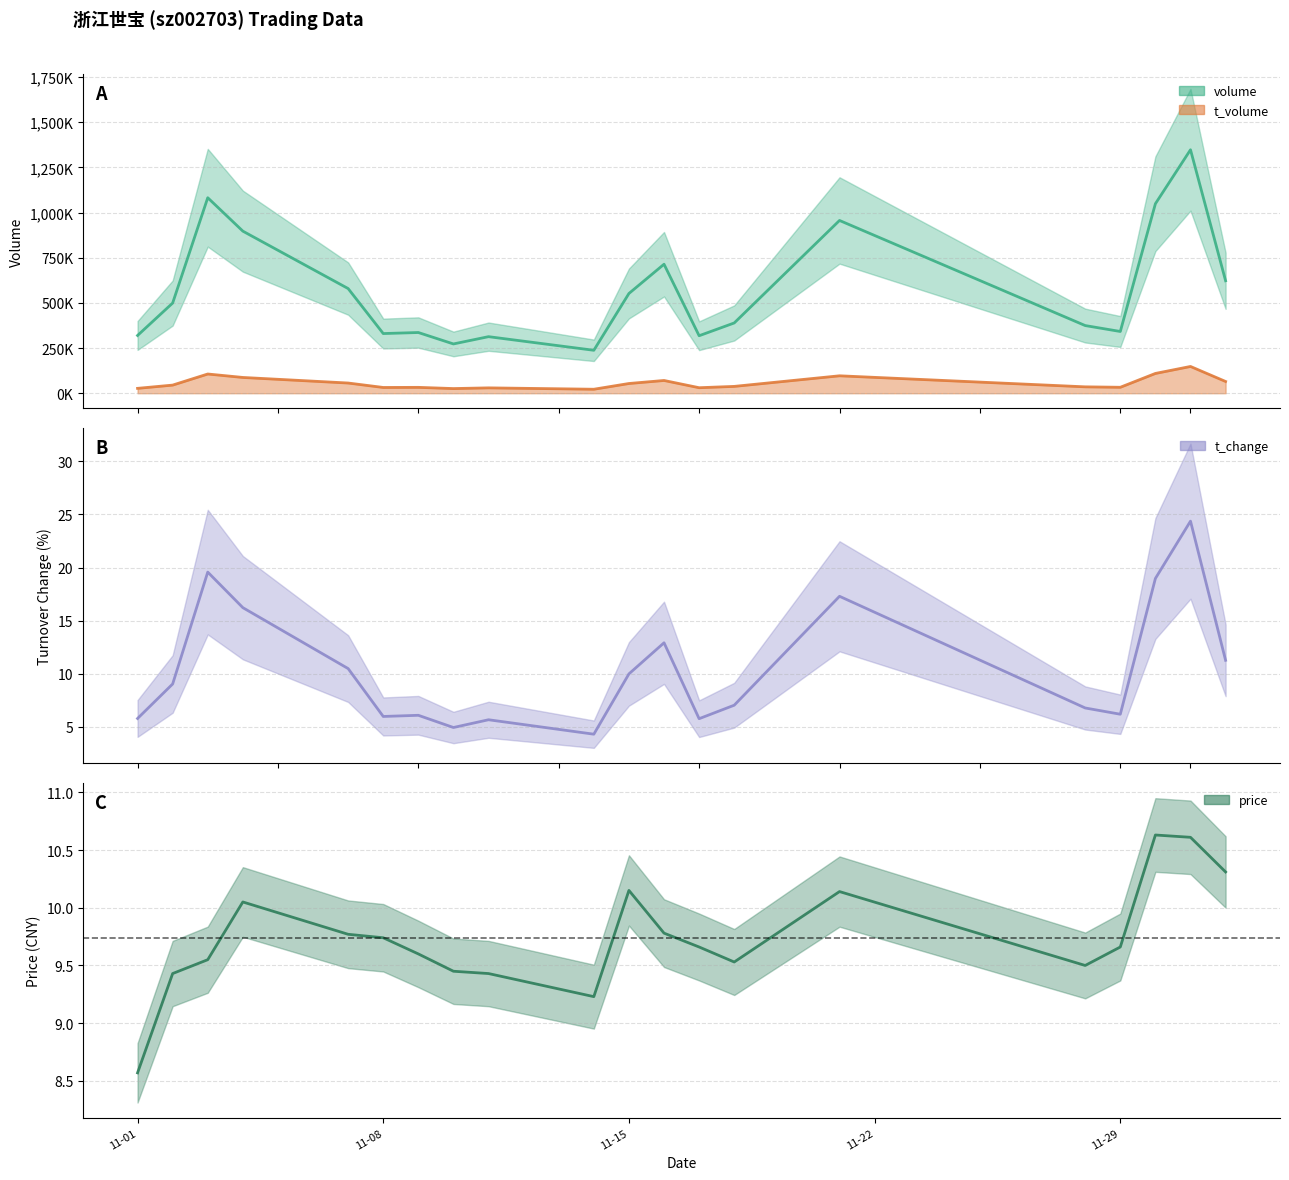

What is the label of the 8th point from the right?

2022-11-17